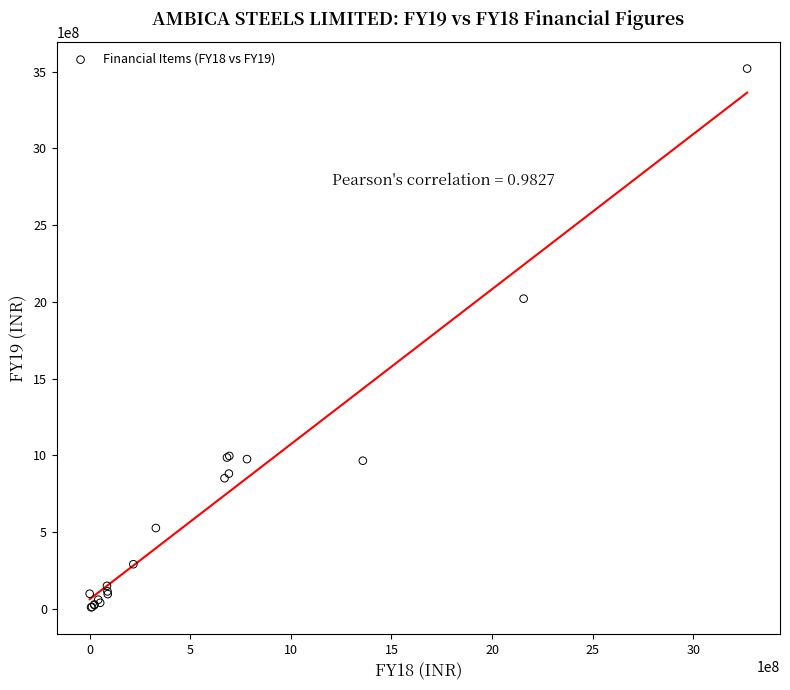

What Y value in the scatter plot is closest to 1764483562?

2020431119.3